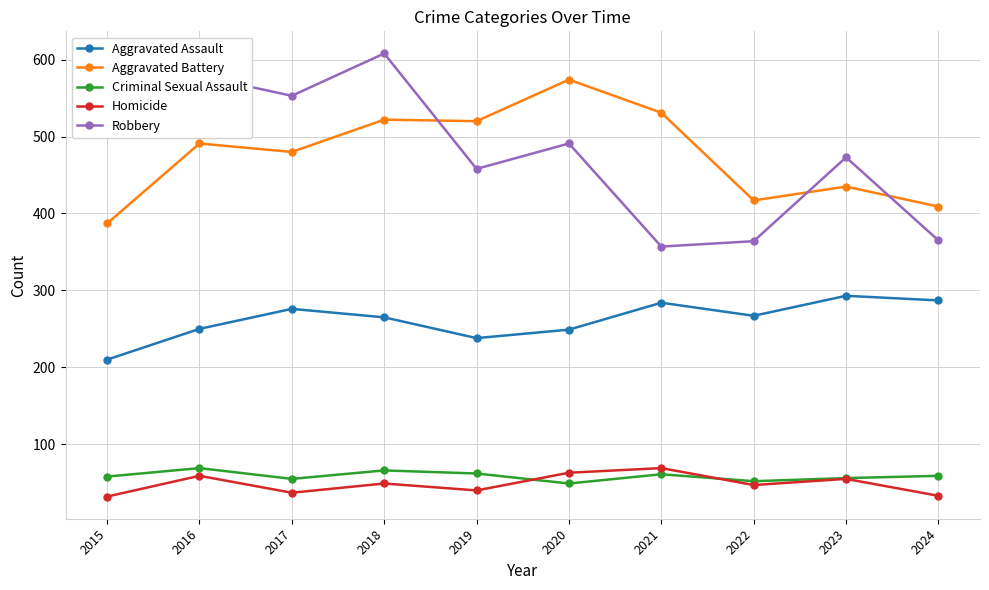

What are all the series names shown in the legend?

Aggravated Assault, Aggravated Battery, Criminal Sexual Assault, Homicide, Robbery